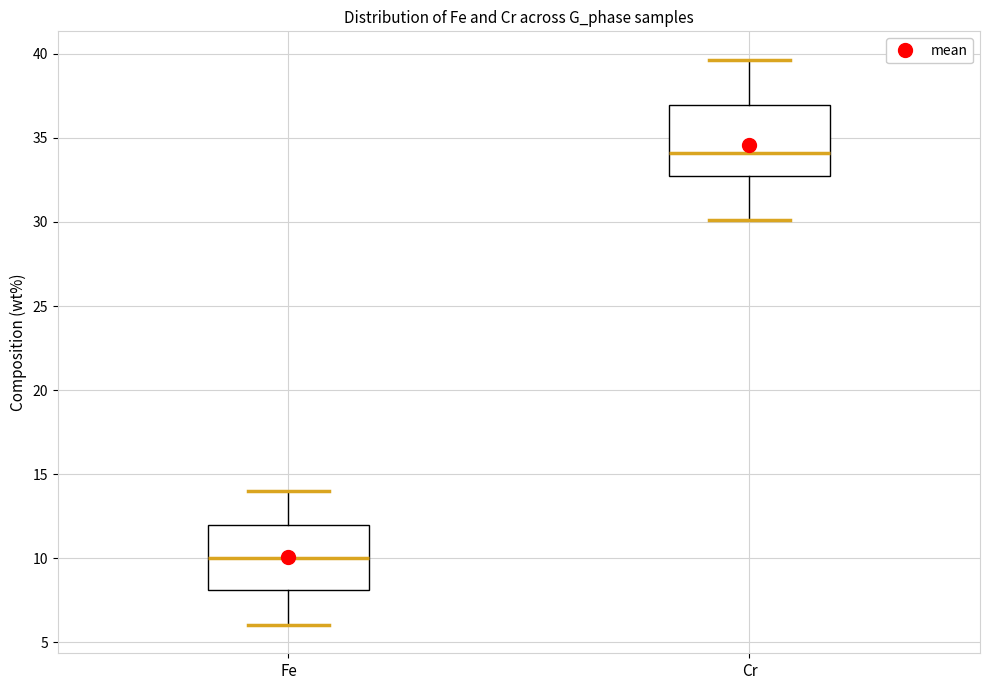

Which box's median line is the lowest?

Fe